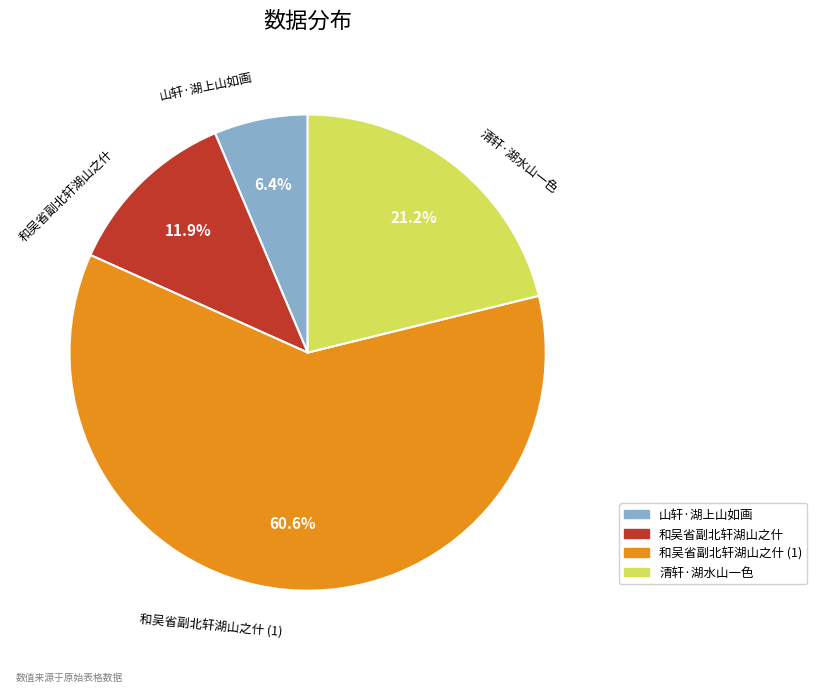

Does 清轩·湖水山一色 represent more than half of the total?

No